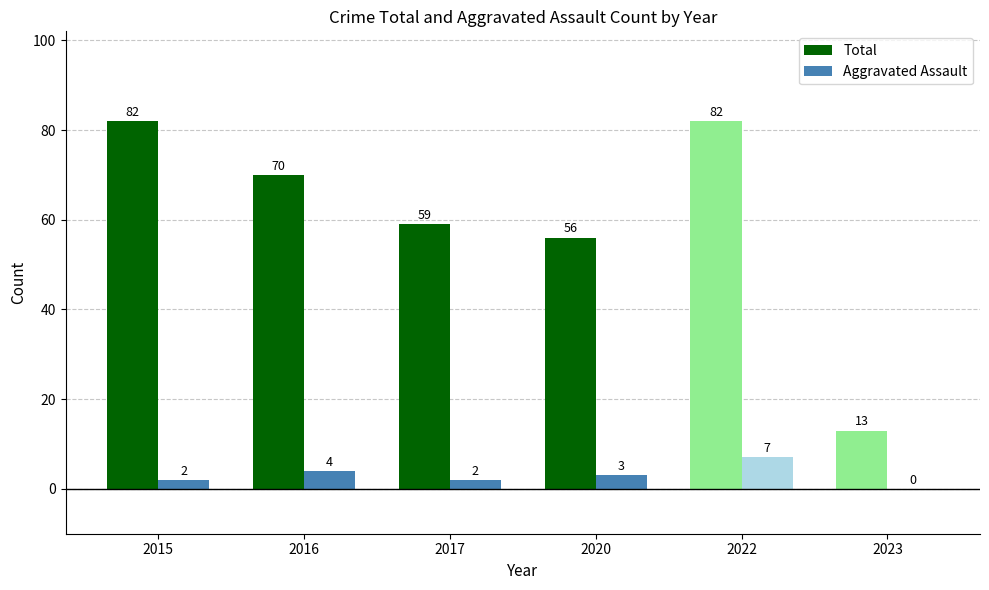

At which label is Aggravated Assault closest to 3?

2020